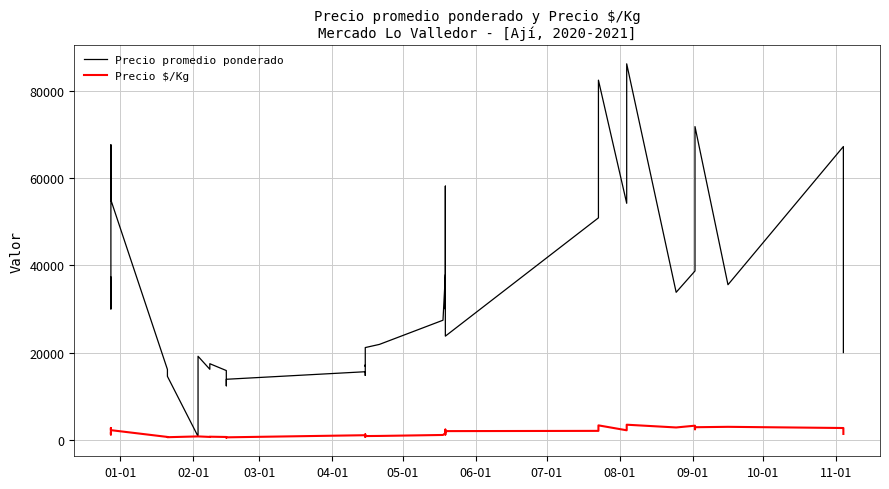

Which series has the largest range (max minus min)?

Precio promedio ponderado